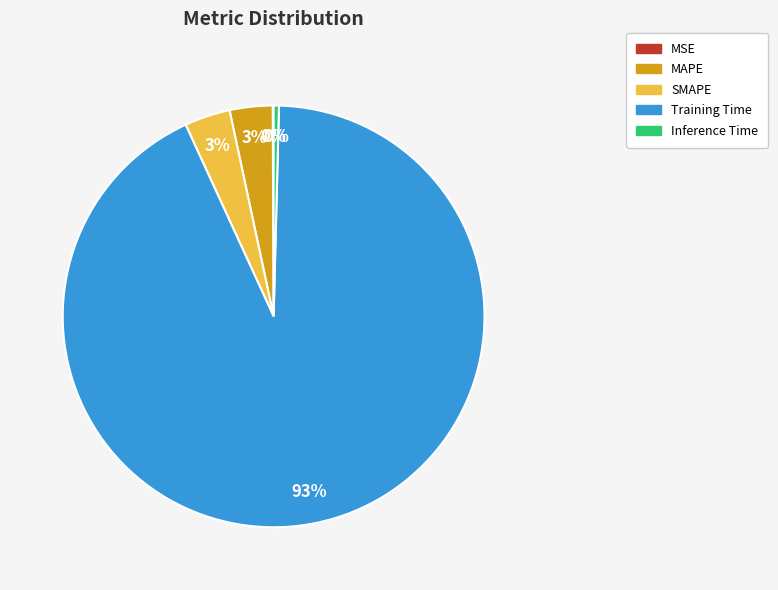

Which has a higher value, Inference Time or MAPE?

MAPE